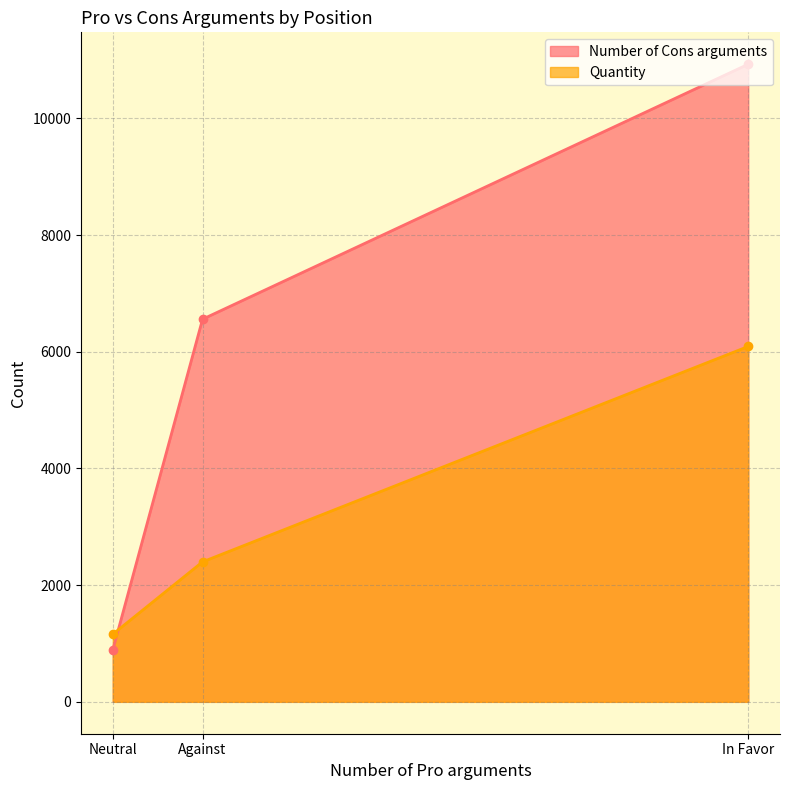

What is the minimum value shown in the chart?

888